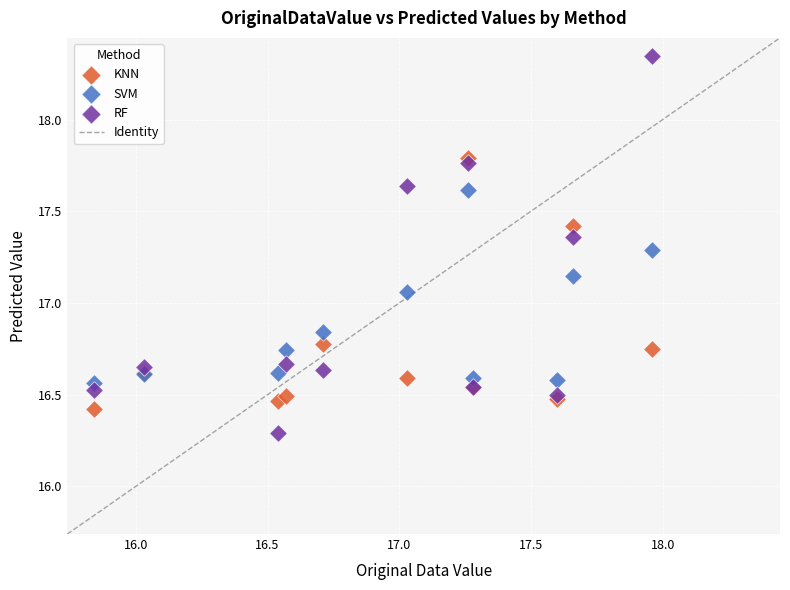

Which series has the largest Y range (max minus min)?

RF